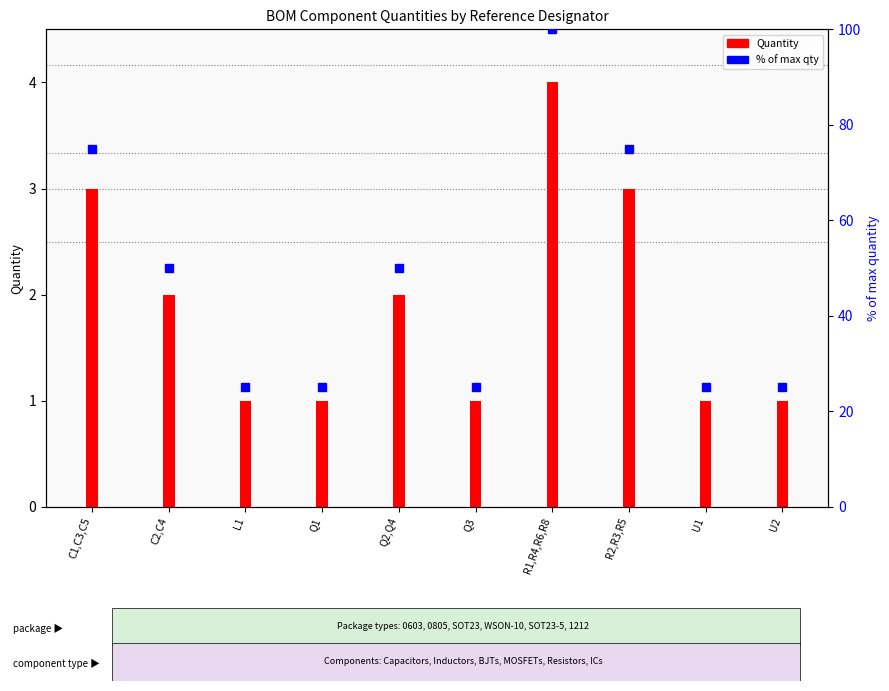

The % of max qty series shows 75 at R2,R3,R5. True or false?

True